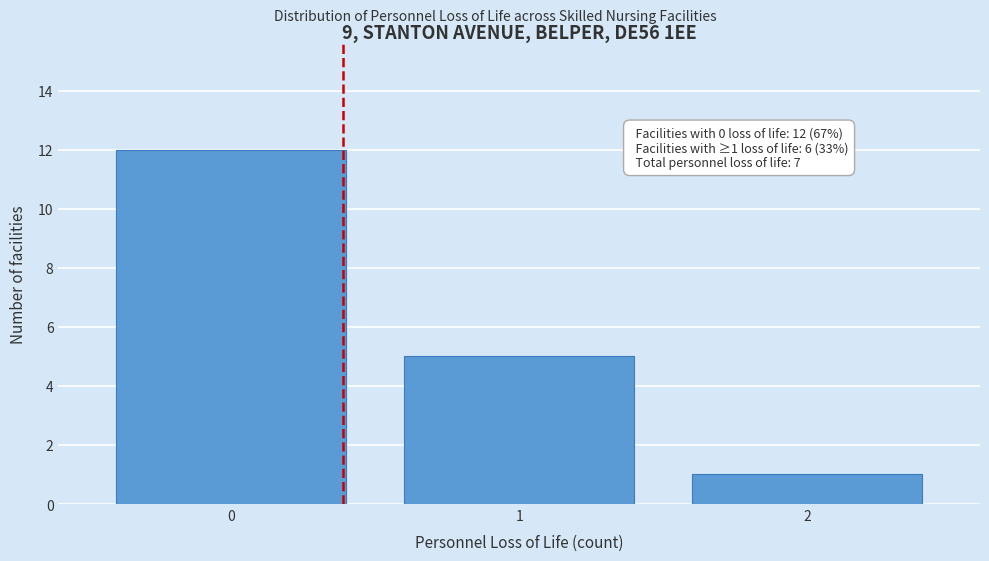

Reading left to right, extract all data points from this chart.

0=12	1=5	2=1